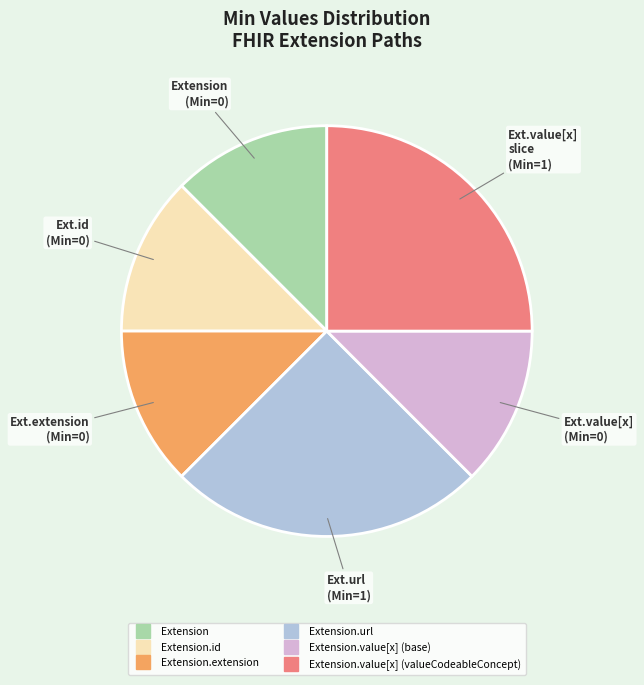

Does any single category account for the majority?

No